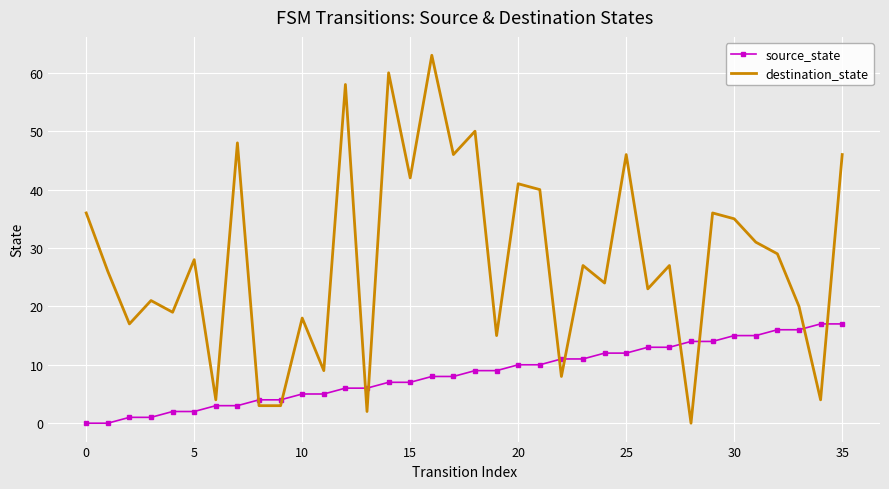

Which series has the largest total across all categories?

destination_state